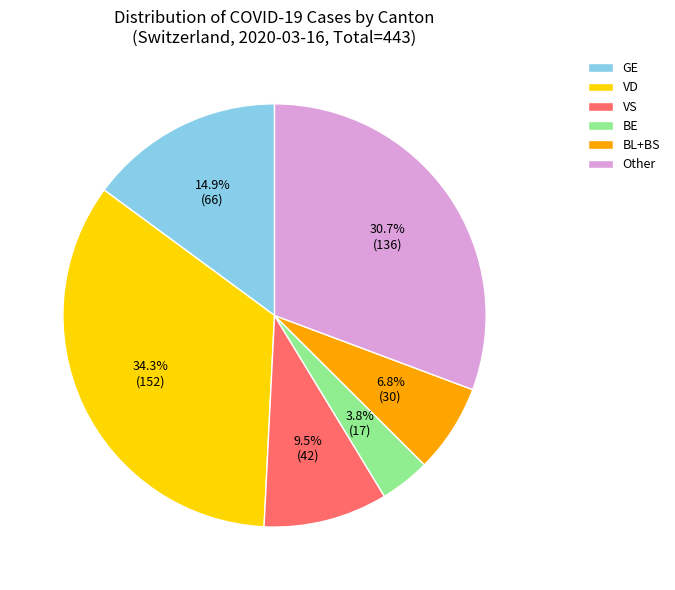

What percentage do VD and BE together represent?

38.1%